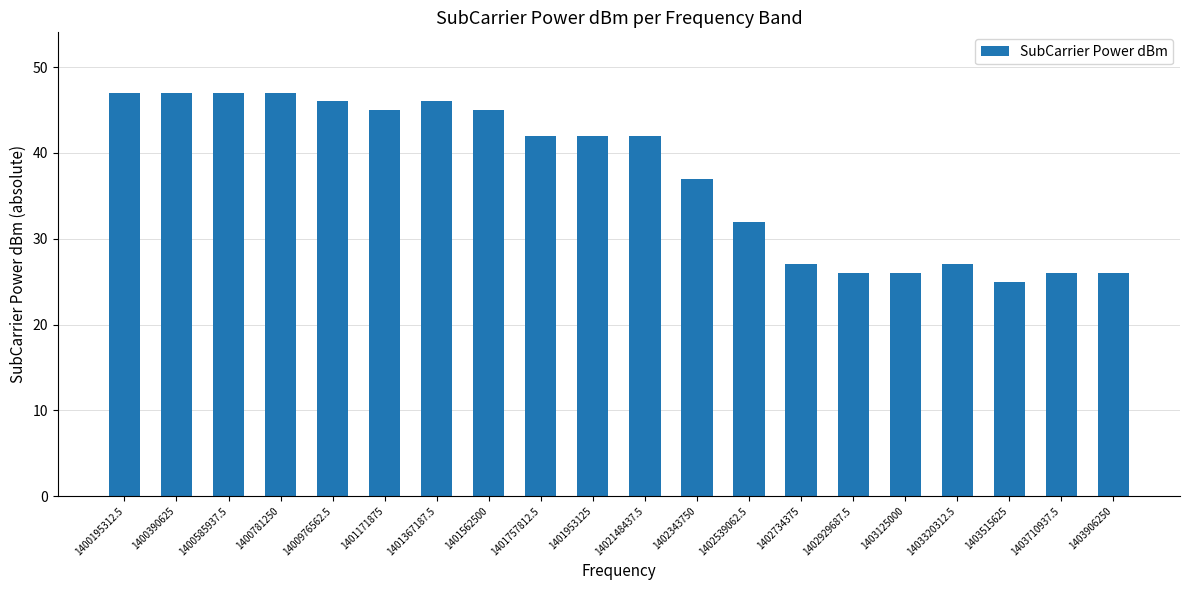

The chart shows a value of 9 at 1403320312.5. True or false?

False